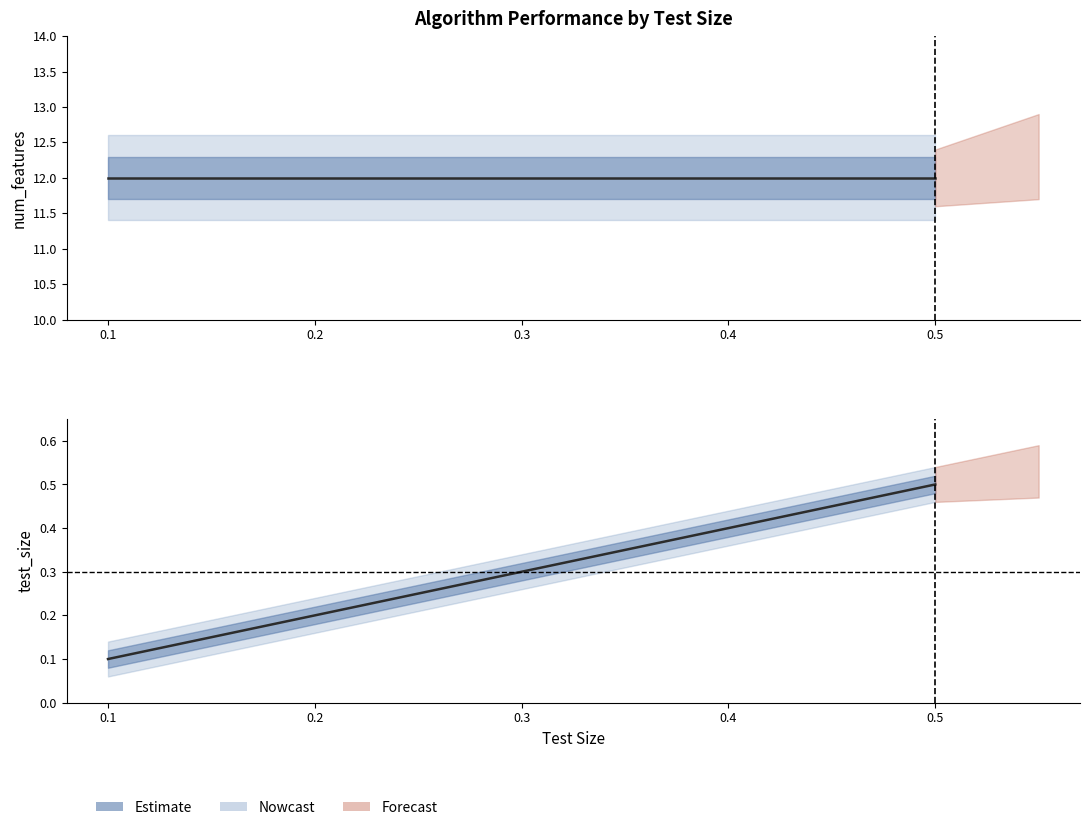

What is the maximum value for num_features?

12.0